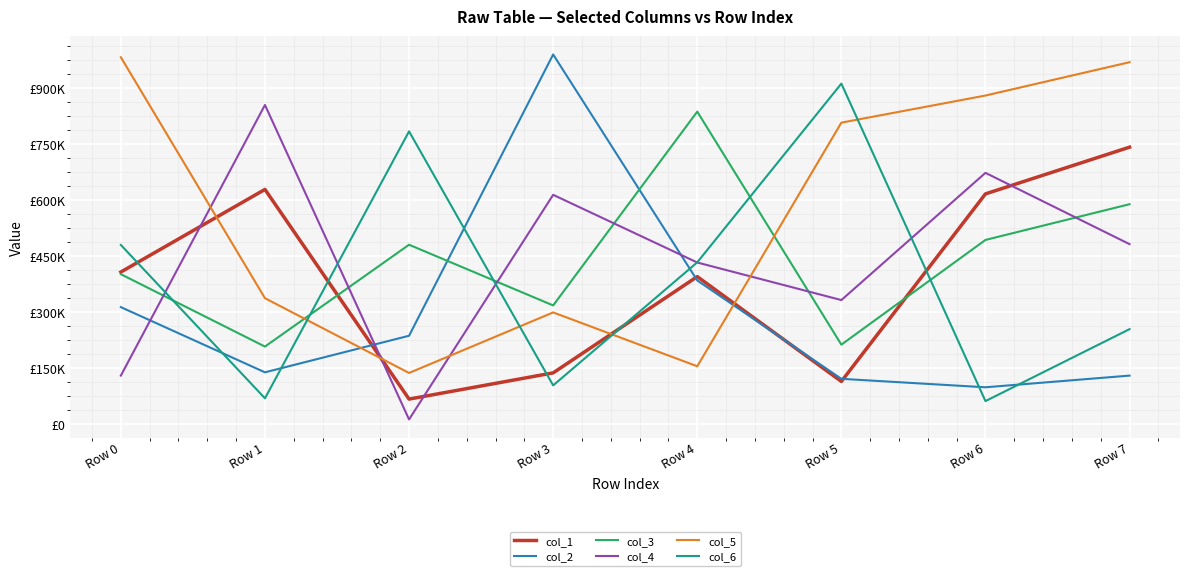

Which series has the largest range (max minus min)?

col_2